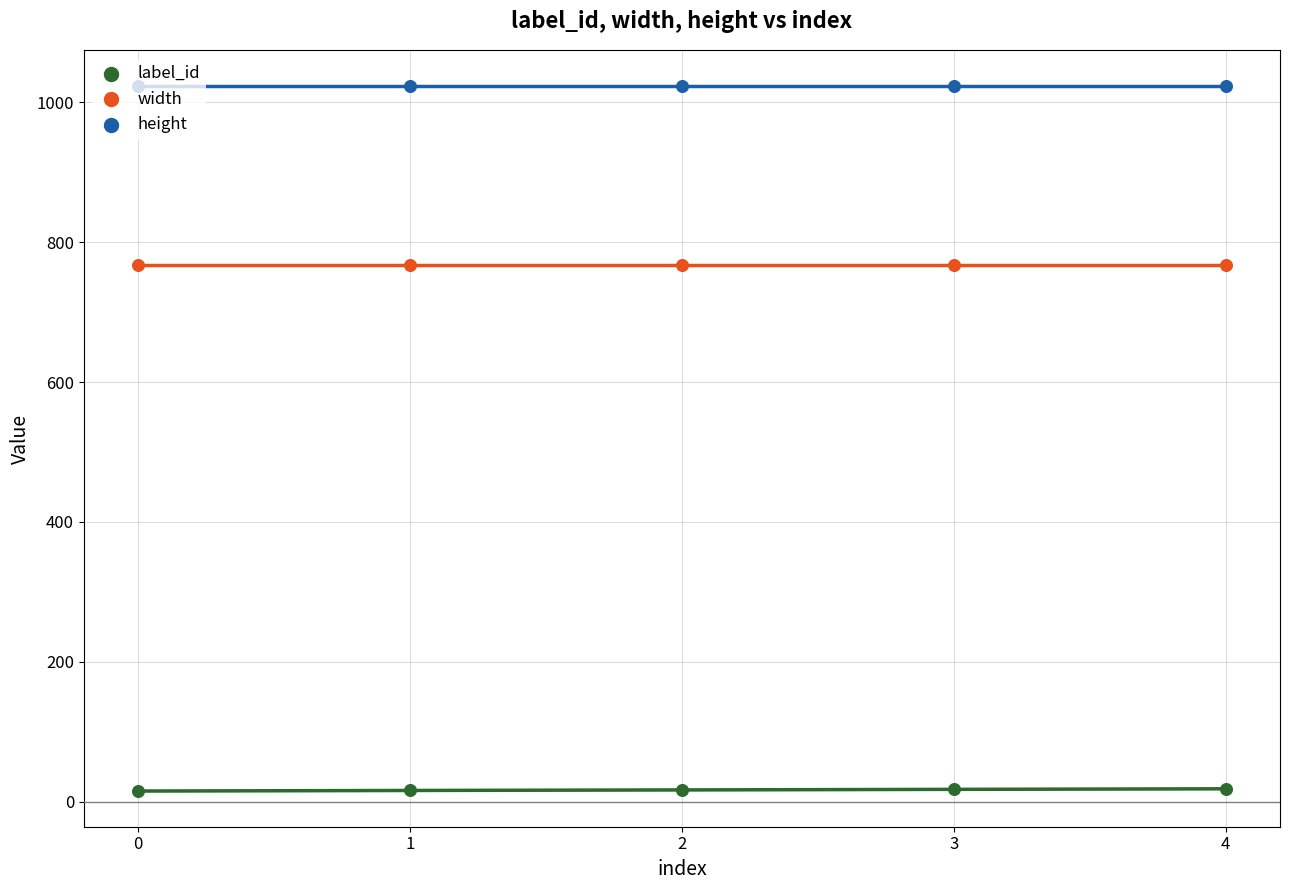

Which series reaches the minimum Y coordinate?

label_id